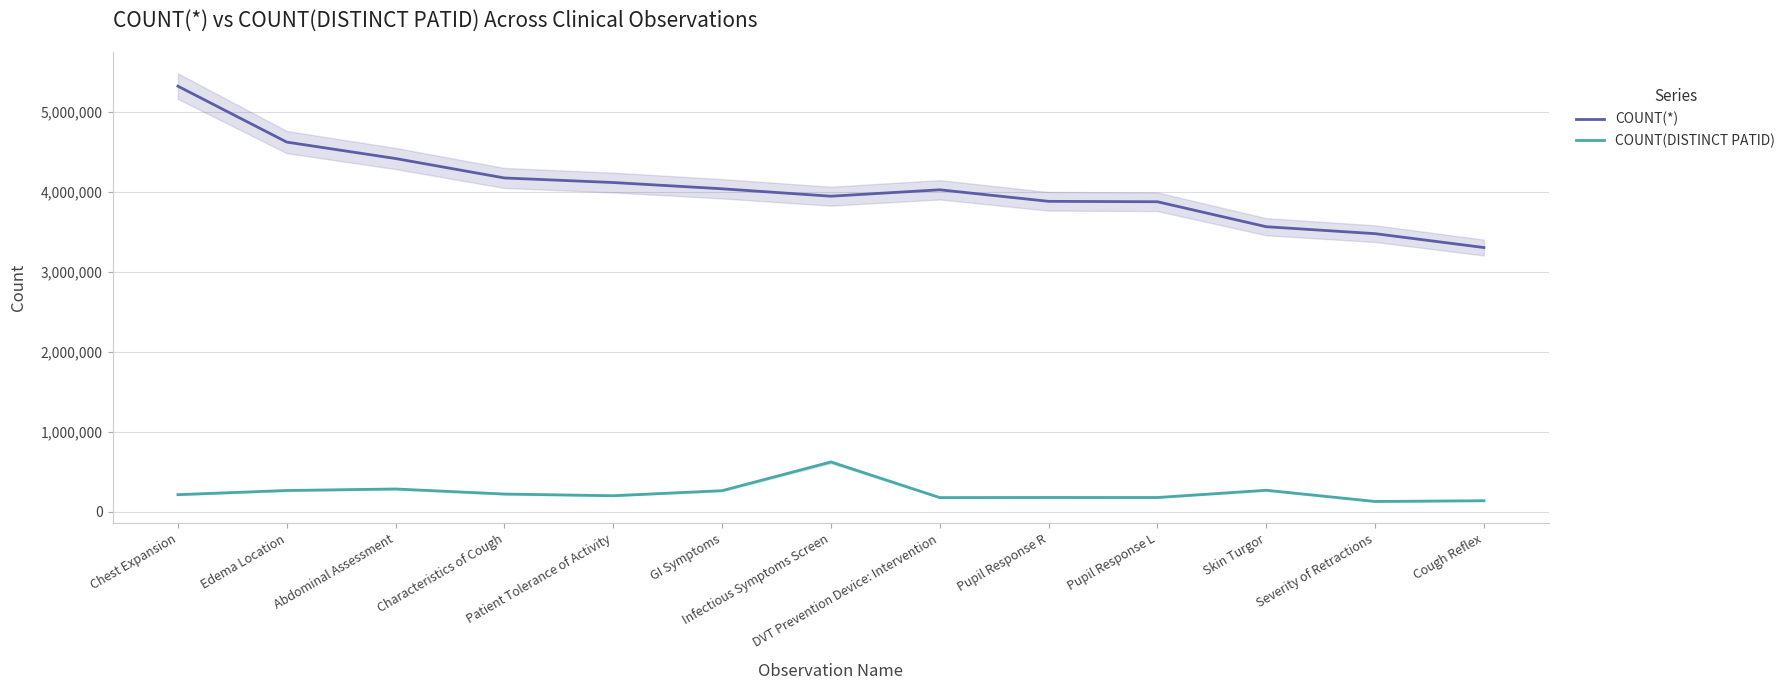

Which category has the highest value in the COUNT(*) series?

Chest Expansion